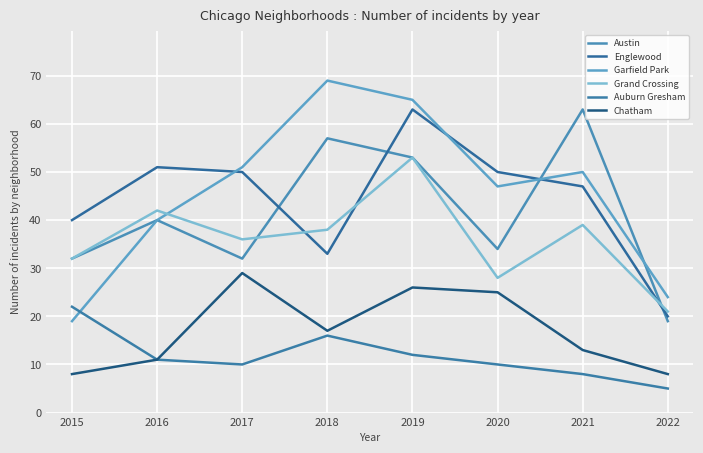

How many lines are shown in the chart?

6